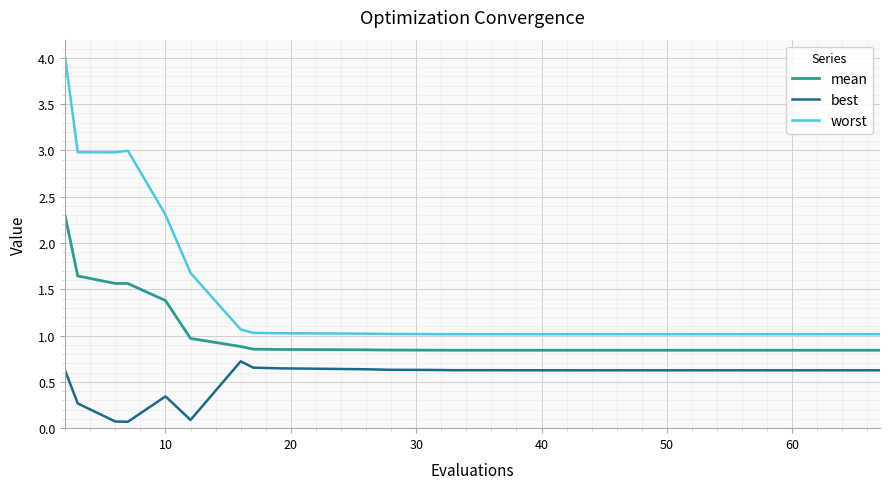

What is the minimum value for worst?

1.0